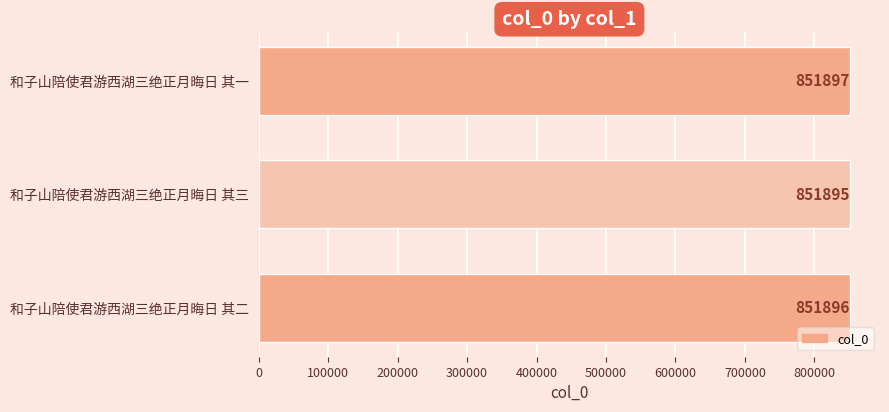

What is the value of the 2nd bar from the top?

851895